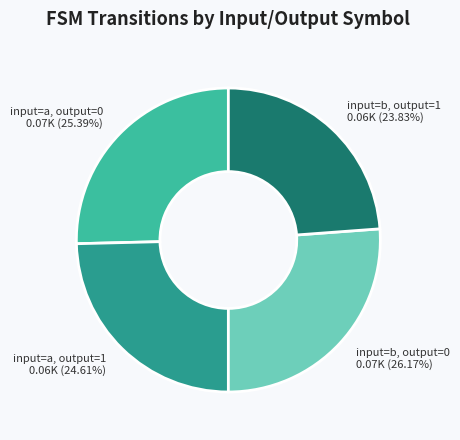

Which slice is the smallest?

input=b, output=1